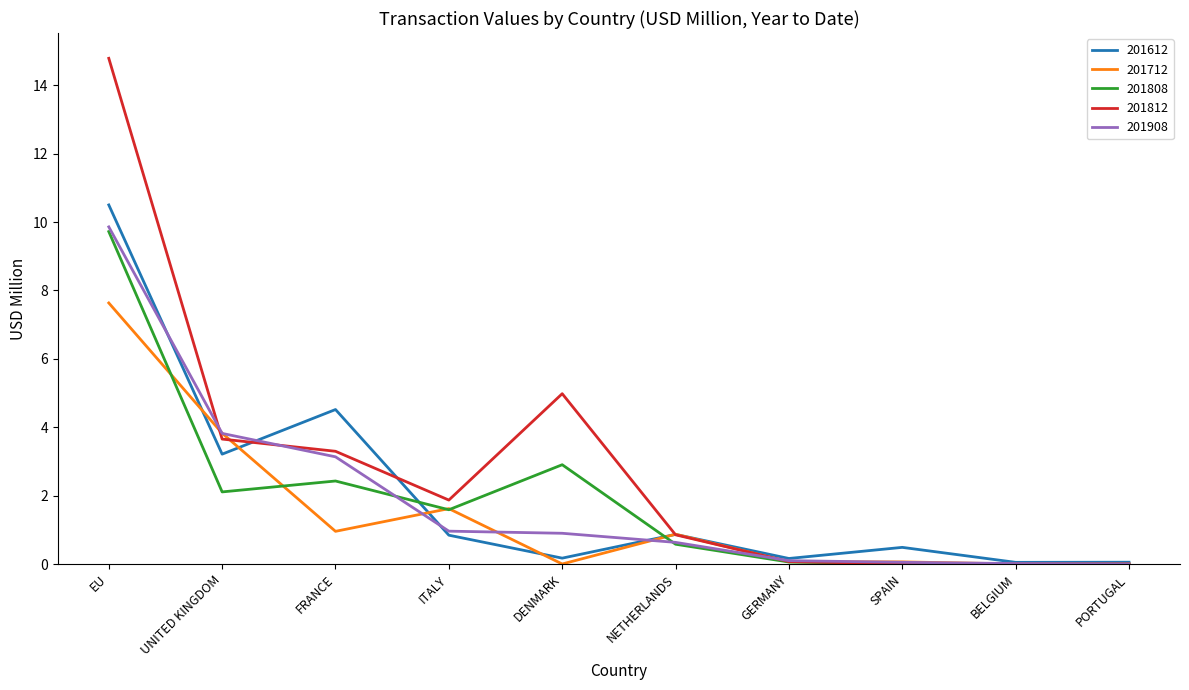

Read the 201612 value at FRANCE.

4.5